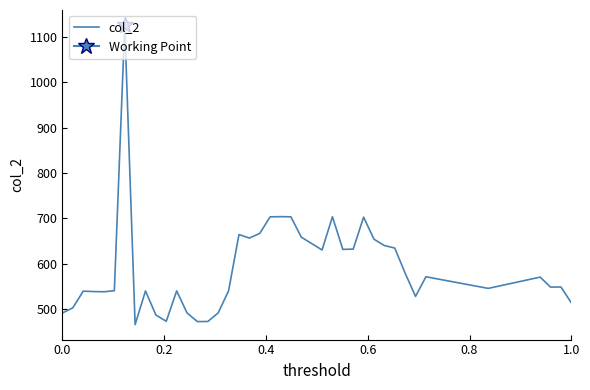

Reading left to right, what are all the values shown in this chart?

491.7	502.9	539.7	538.8	538.4	540.7	1126.0	466.0	540.2	487.2	473.3	540.3	491.7	472.6	472.9	491.9	540.5	664.5	656.7	666.9	703.4	703.8	703.4	658.7	630.5	703.5	631.7	632.3	702.7	654.1	640.2	634.7	579.4	528.2	571.4	545.8	570.6	548.6	548.9	514.1